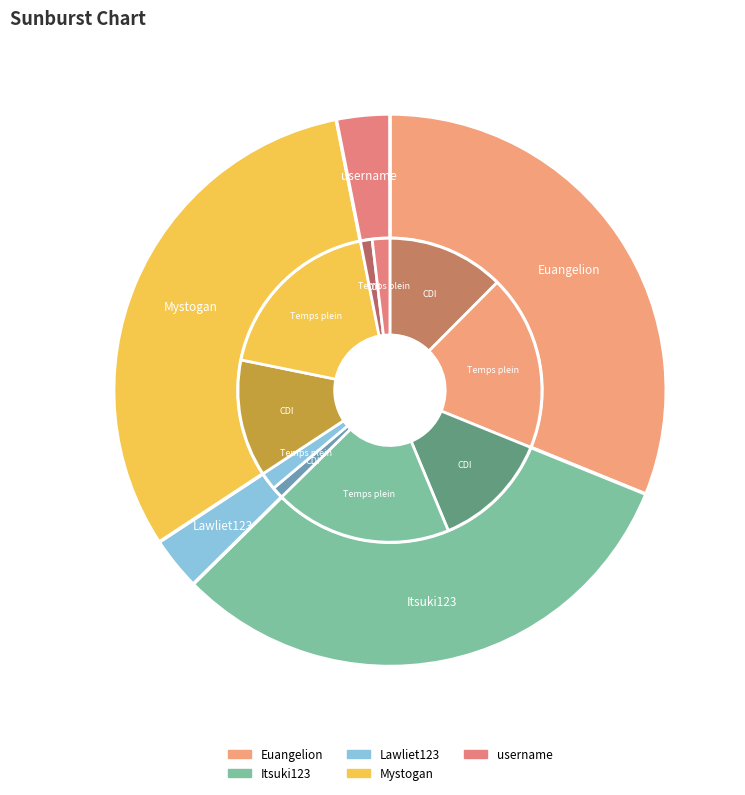

Is there a majority slice in this chart?

No